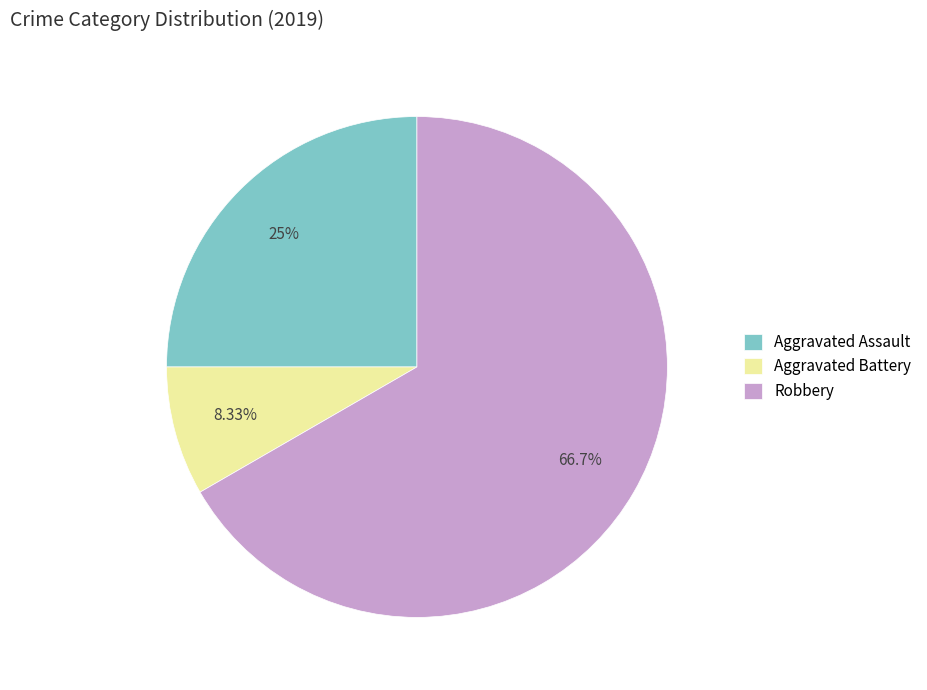

Is it true that Aggravated Assault is 18% of the pie?

False